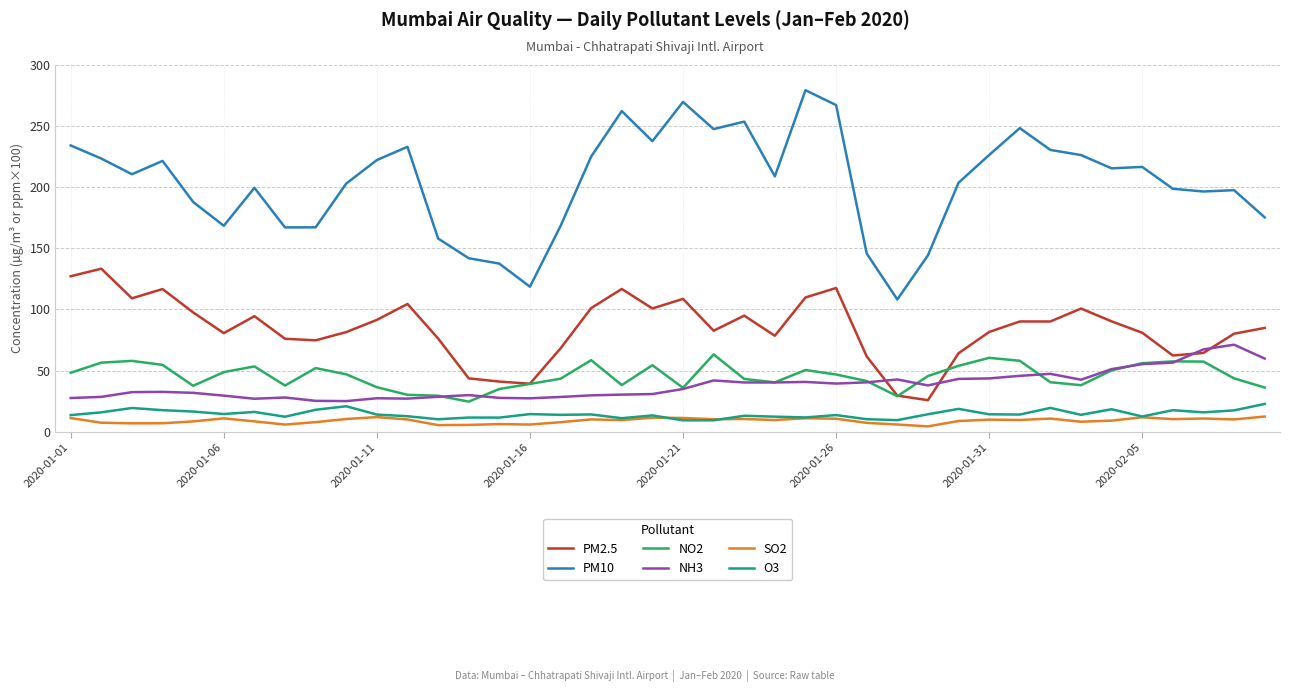

True or false: PM2.5 and O3 cross at least once.

False